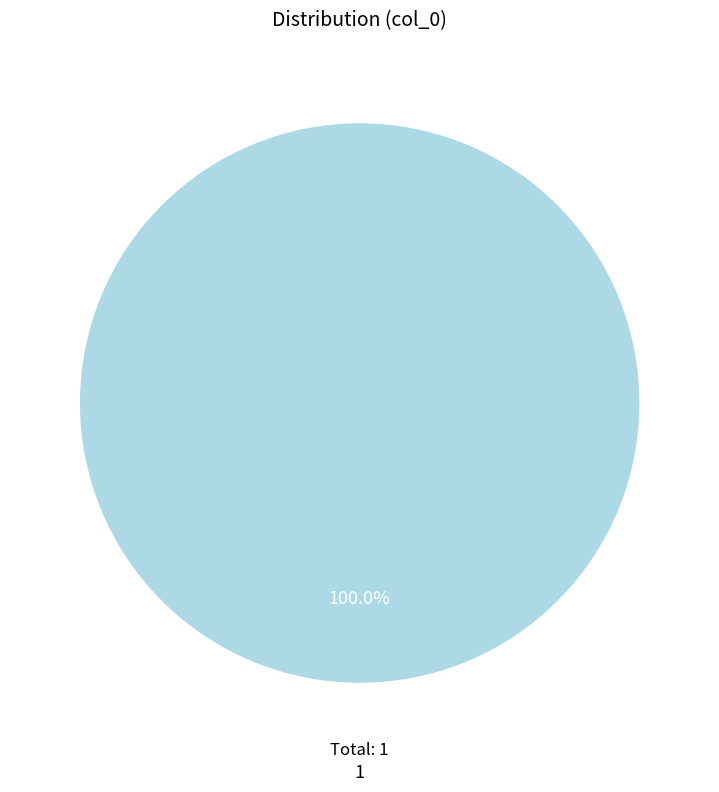

Rank the categories by value from highest to lowest.

1